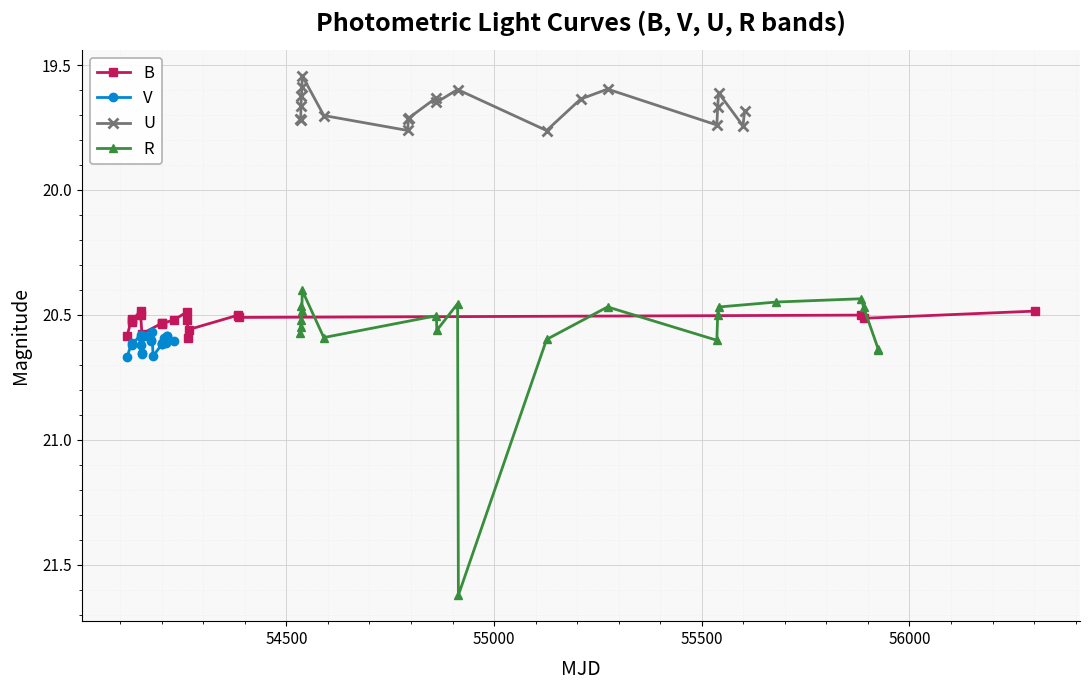

At how many categories does at least one series exceed 20?

21